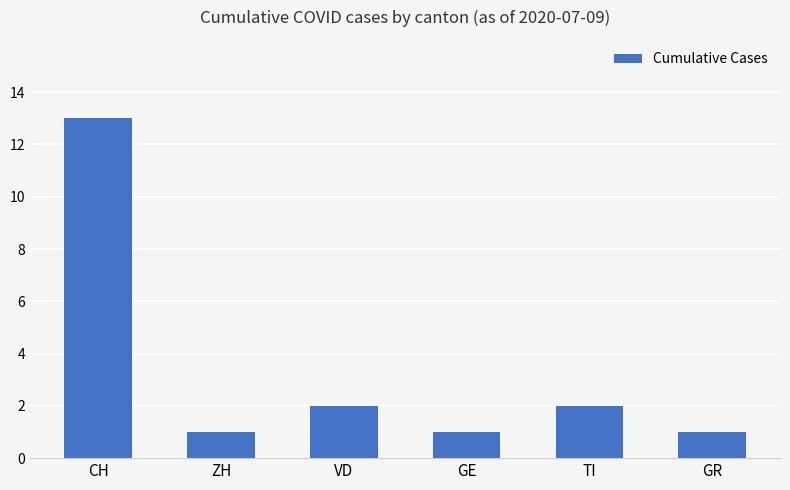

Which category has the highest value across all series?

CH